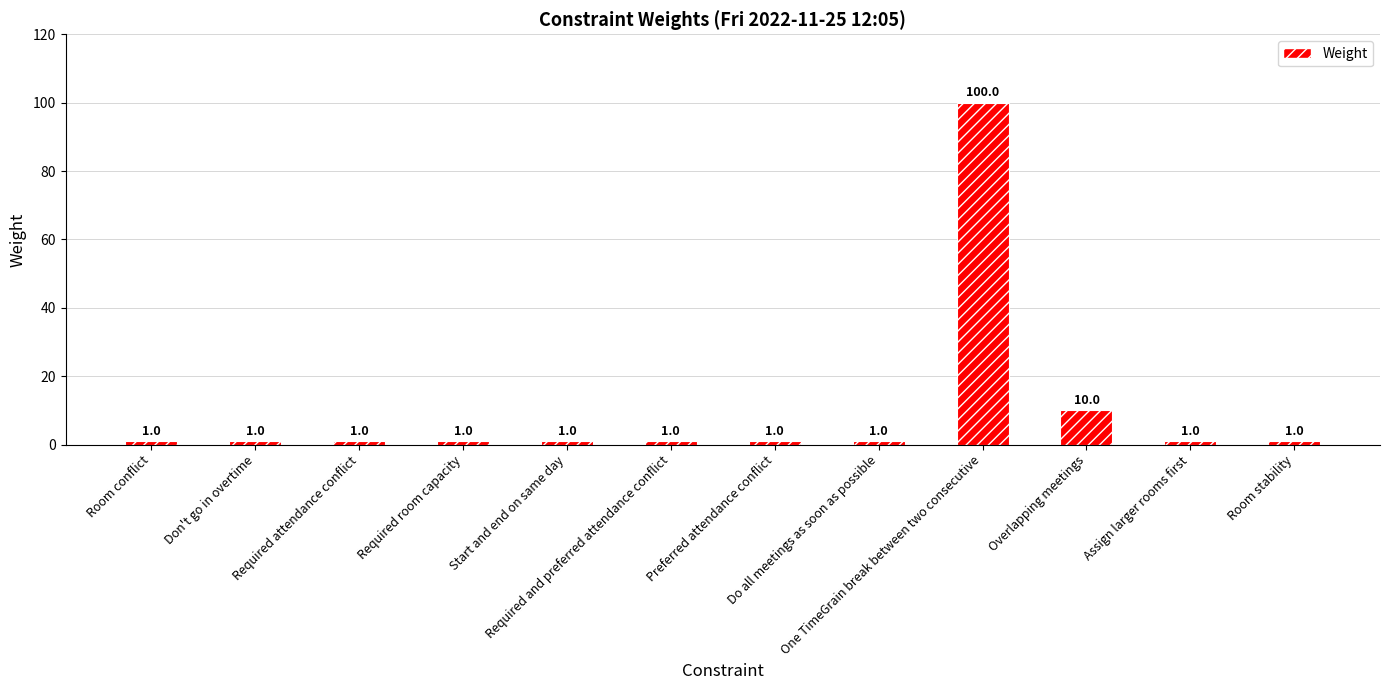

What is the greatest value displayed?

100